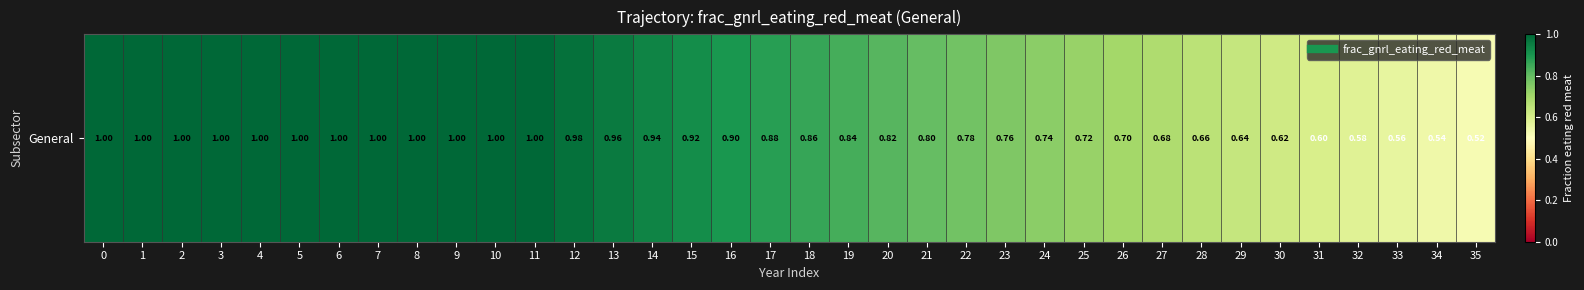

The value at 34 is 0.8. True or false?

False